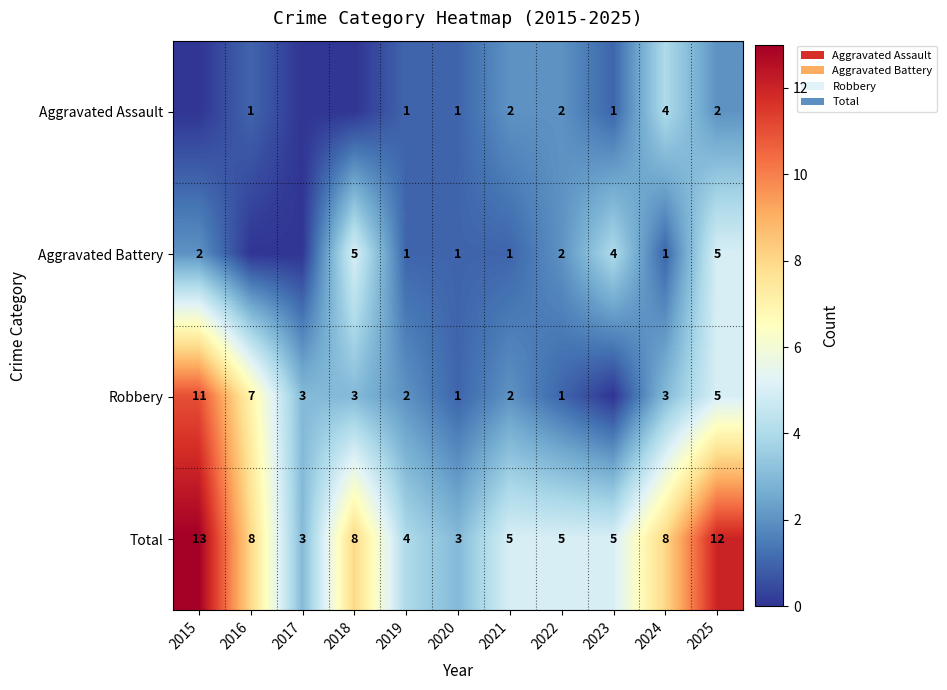

The value of Total at 2021 is 7. True or false?

False